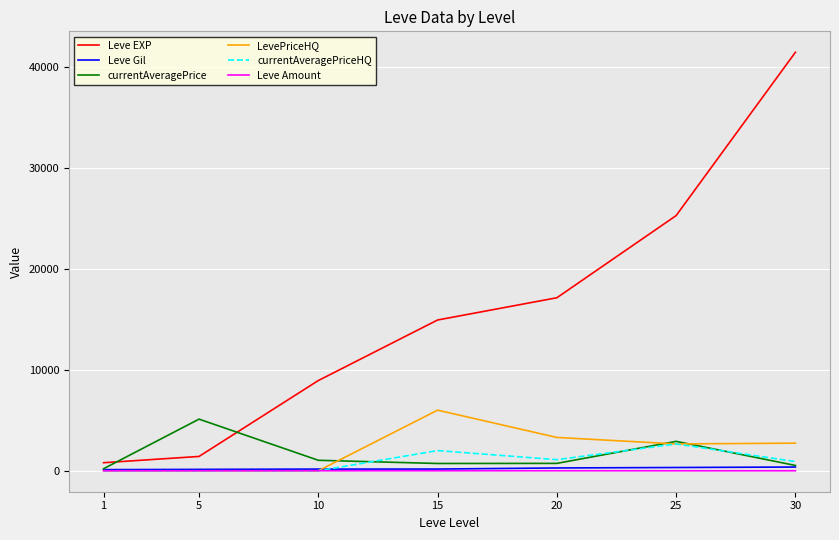

Which series has the widest spread of values?

Leve EXP